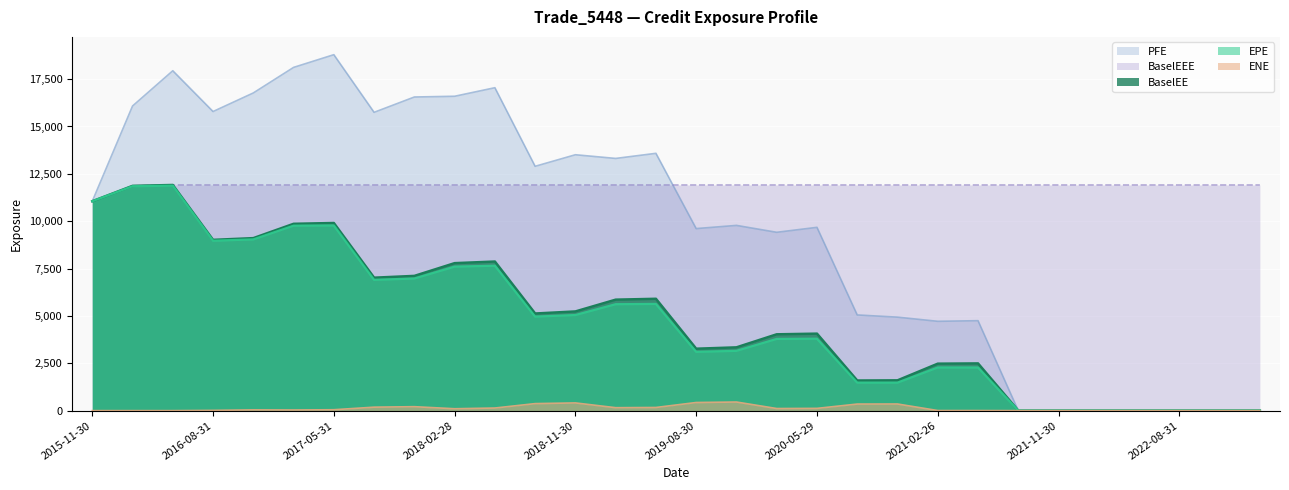

What position from the left is 2022-08-31?

28